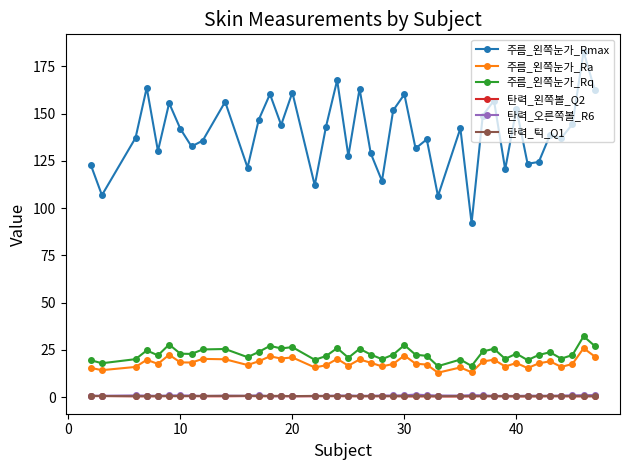

What is the difference between the maximum and minimum values in the 주름_왼쪽눈가_Ra series?

13.0